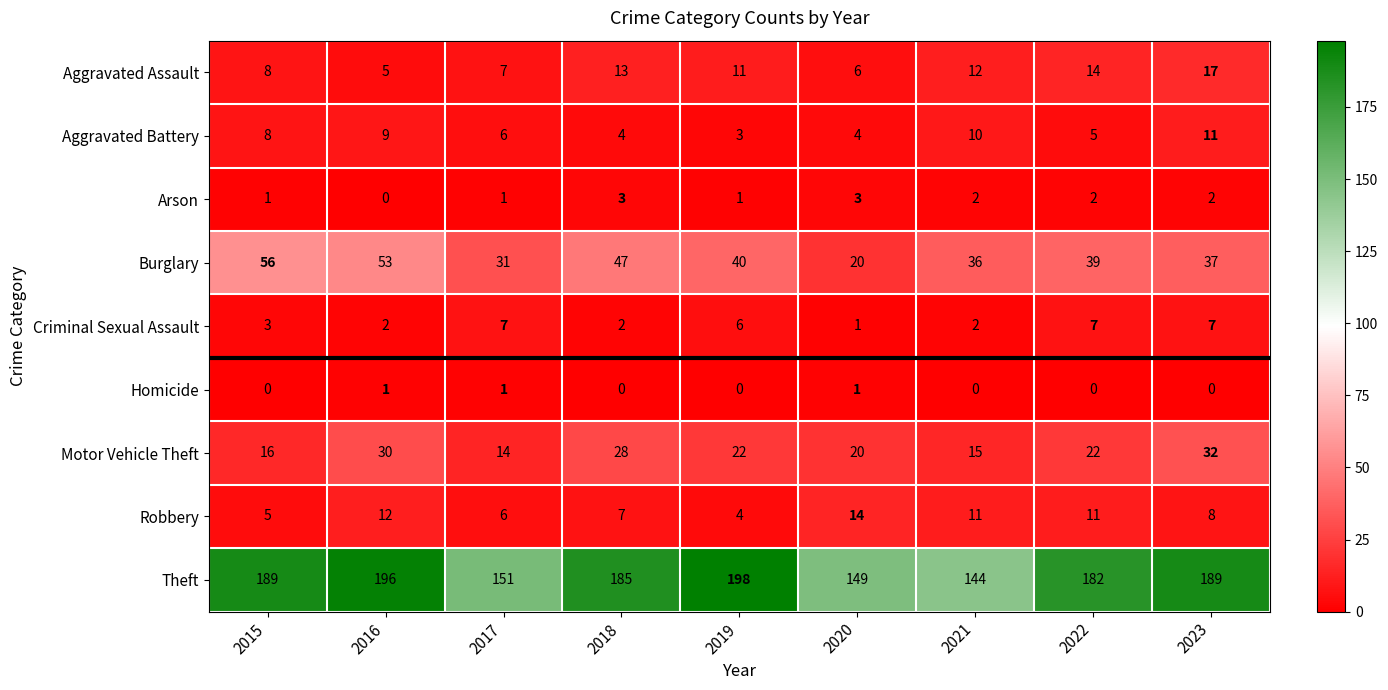

Which series has the largest total across all categories?

Theft